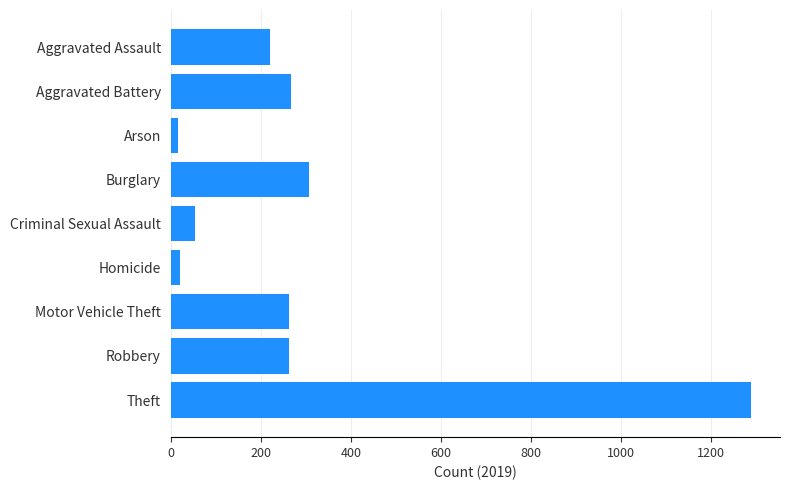

How many data points does each series have?

9